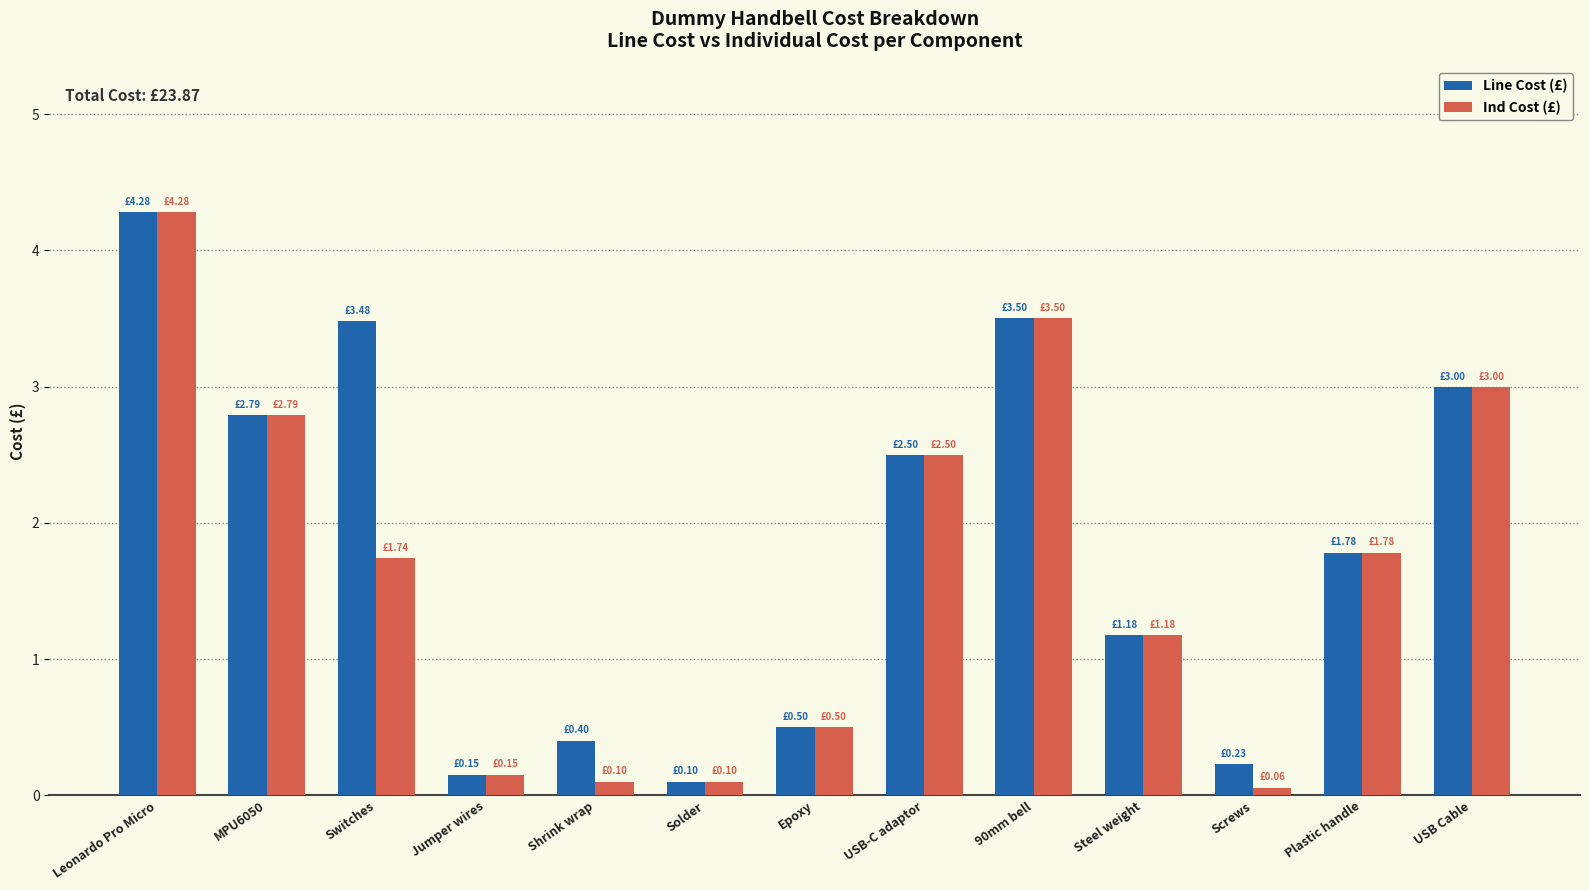

What is the difference between the maximum and second lowest values in the Line Cost (£) series?

4.1